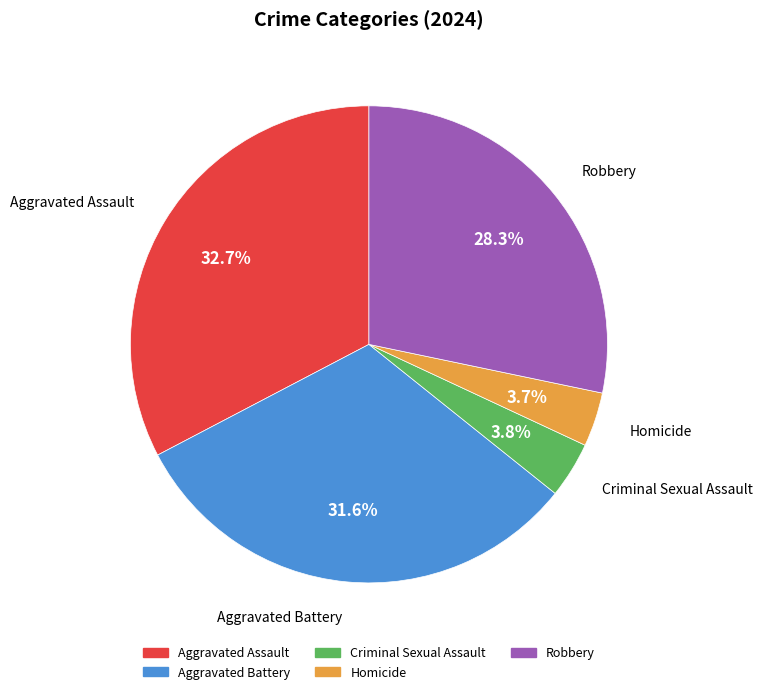

To the nearest percent, what is the difference between the Robbery and Aggravated Assault slice percentages?

4%